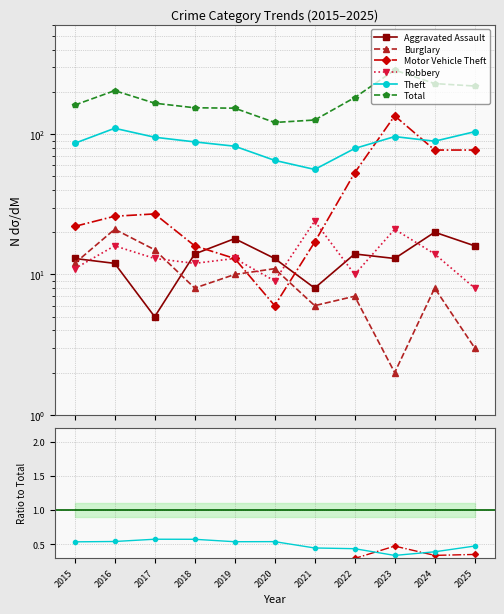

What value does the Motor Vehicle Theft series have at 2025?

0.3